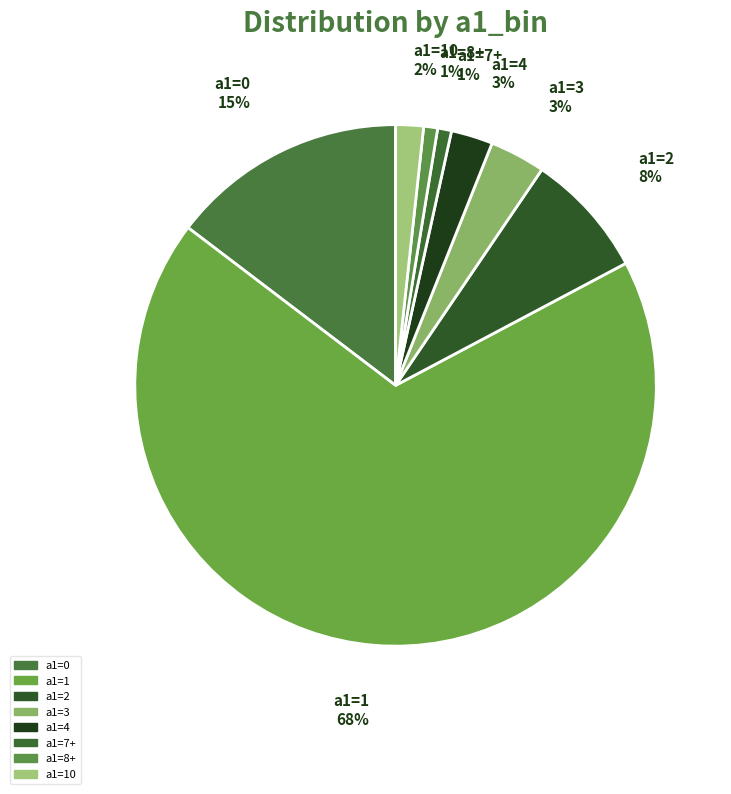

The a1=1 slice represents 68% of the pie. True or false?

True